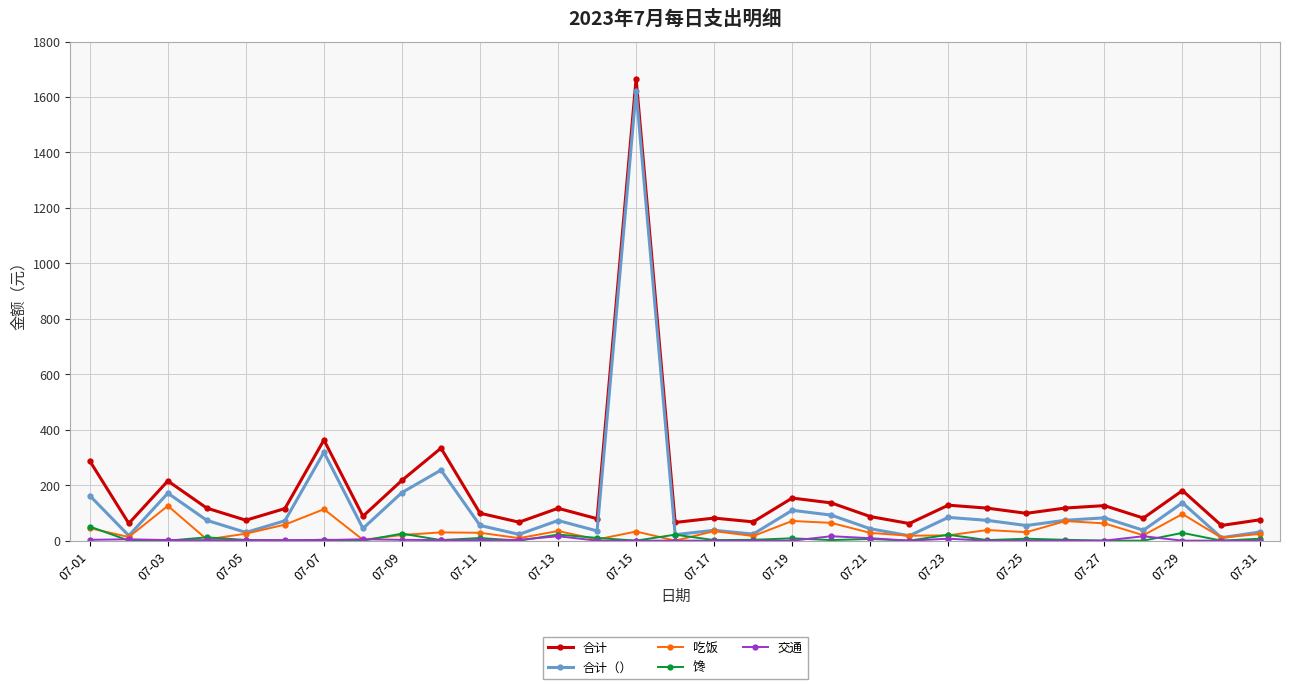

True or false: 合计（） has more than 2 interior local peaks.

True